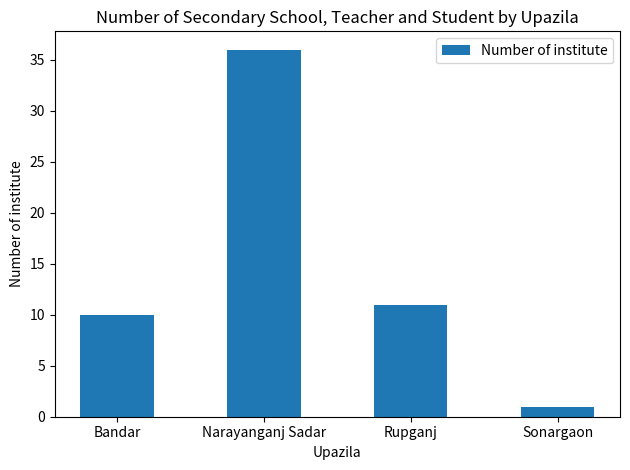

What value does the data have at Narayanganj Sadar, to the nearest 5?

35